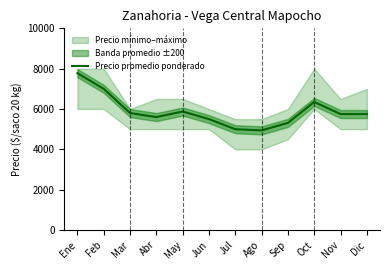

Rank the categories by value from highest to lowest.

Ene, Feb, Oct, May, Mar, Nov, Dic, Abr, Jun, Sep, Jul, Ago